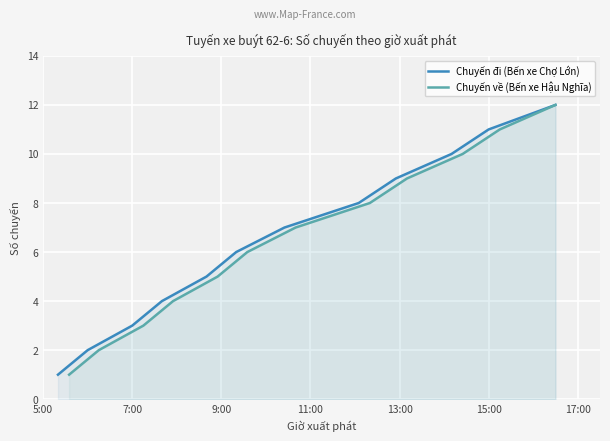

The value of Chuyến đi (Bến xe Chợ Lớn) at 7:00 is 5. True or false?

False